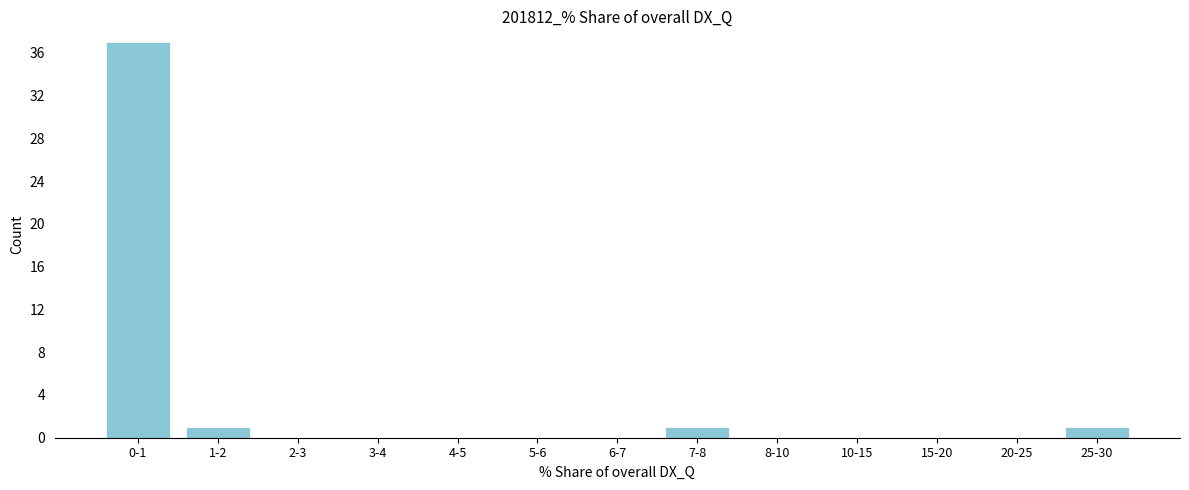

Reading left to right, what are all the values shown in this chart?

0-1=37	1-2=1	2-3=0	3-4=0	4-5=0	5-6=0	6-7=0	7-8=1	8-10=0	10-15=0	15-20=0	20-25=0	25-30=1